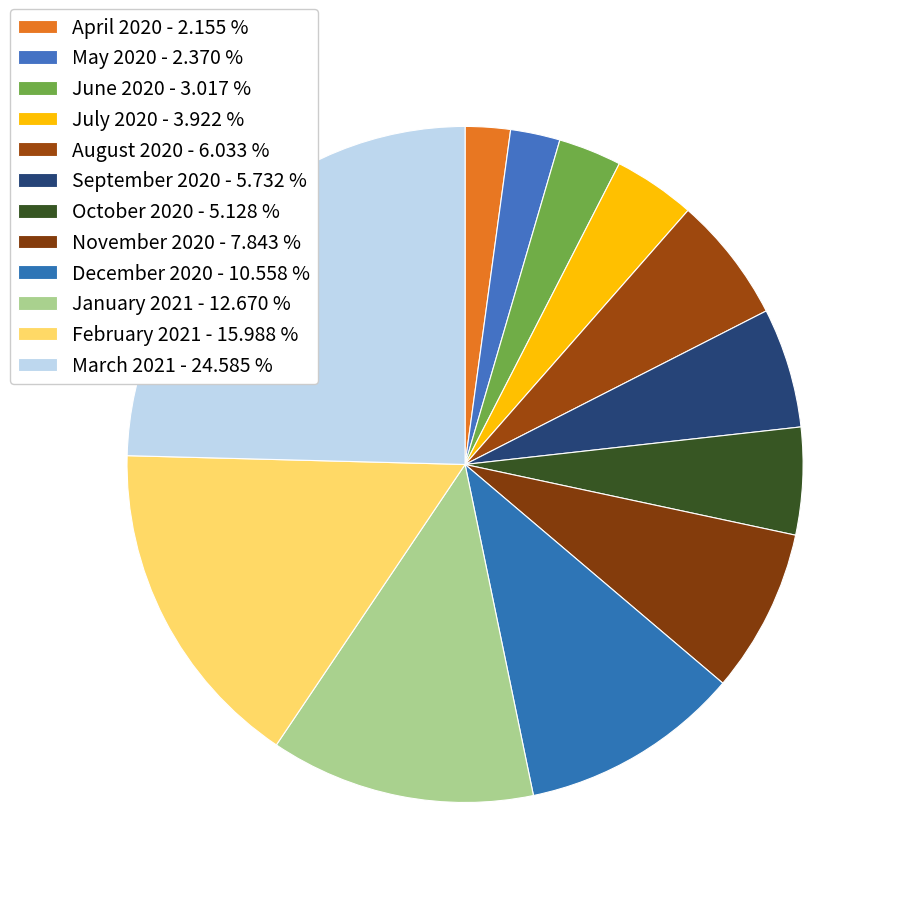

How much of the chart is everything except May 2020?

97.6%